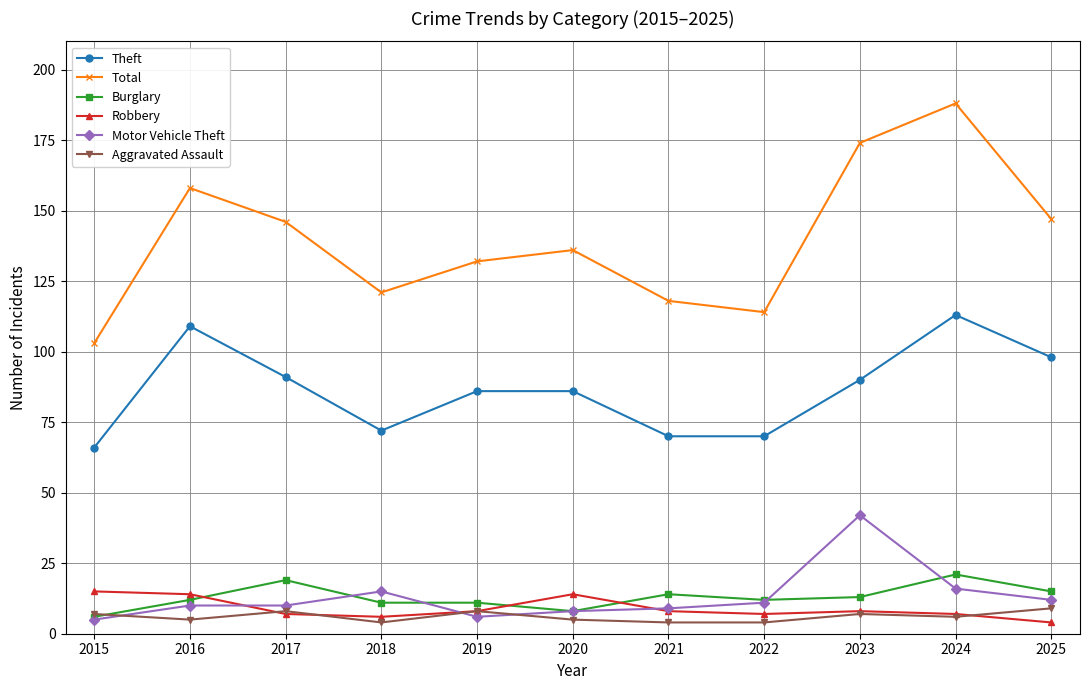

At which category does the chart reach its peak across all series?

2024